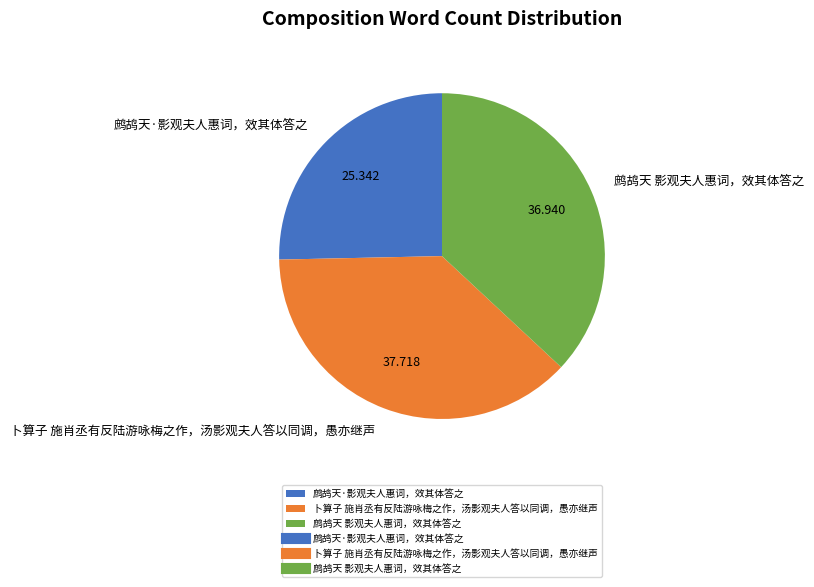

What is the largest slice in the pie chart?

卜算子 施肖丞有反陆游咏梅之作，汤影观夫人答以同调，愚亦继声